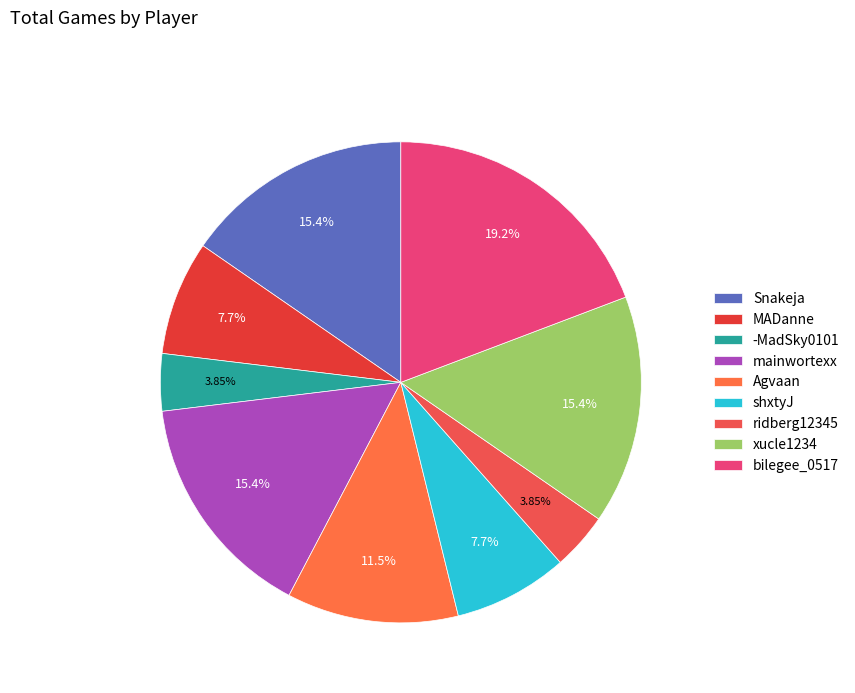

Is it true that ridberg12345 is 4% of the pie?

True